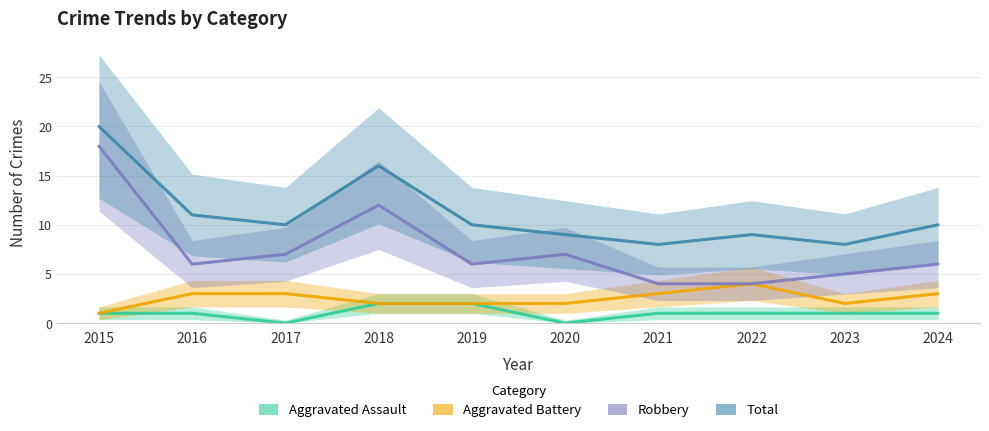

What is the difference between the maximum and second lowest values in the Aggravated Assault series?

2